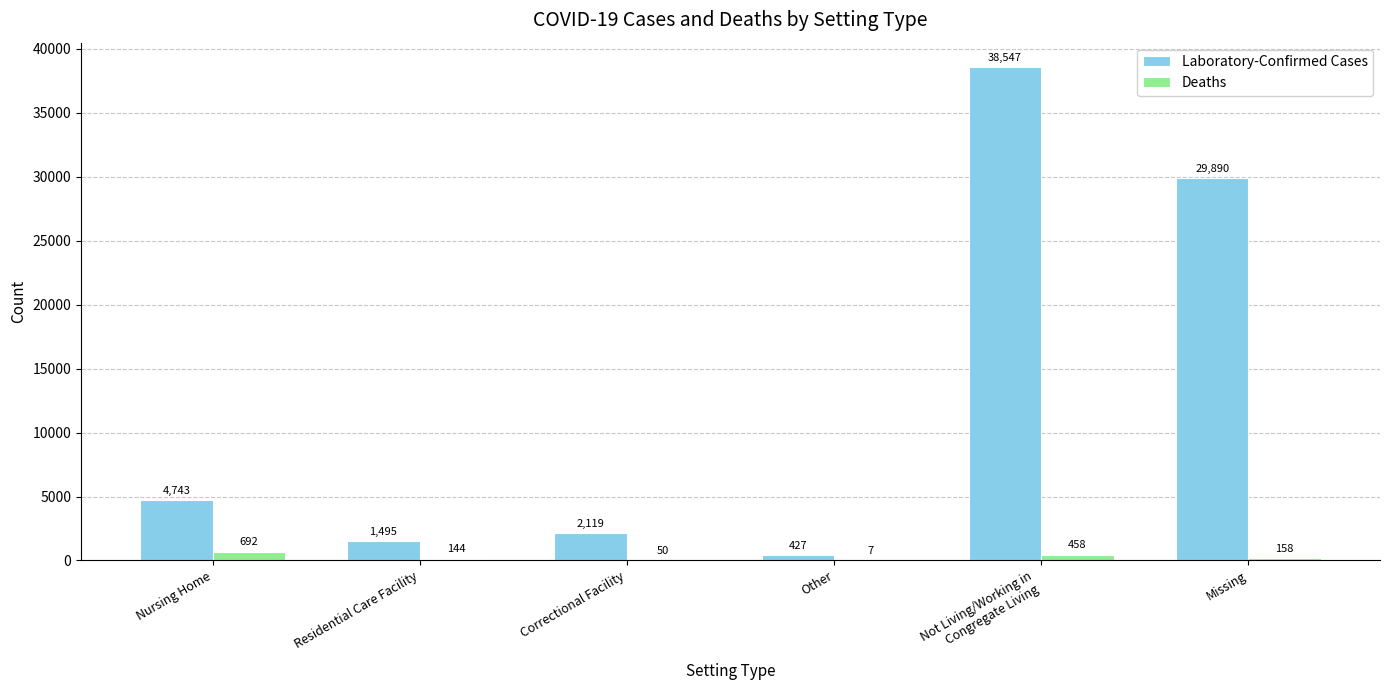

Is the value of Laboratory-Confirmed Cases at Nursing Home greater than the value of Deaths at Correctional Facility?

Yes